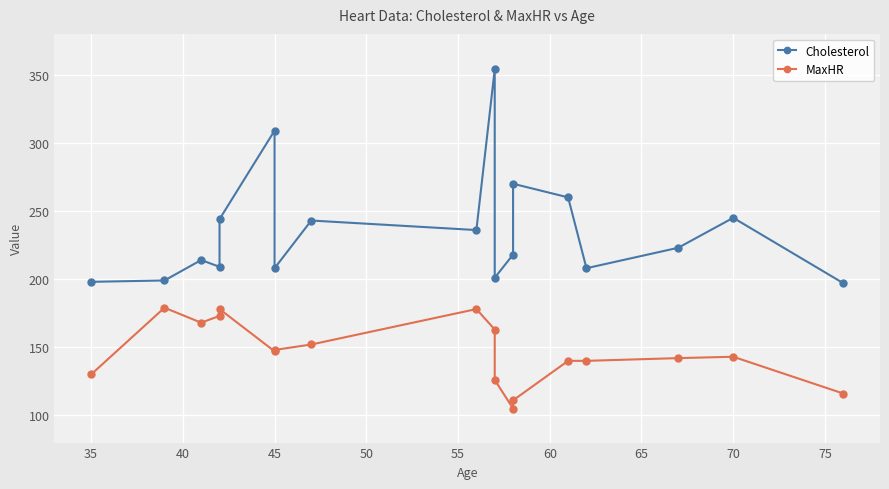

True or false: MaxHR has more than 2 points higher than both neighbors.

True